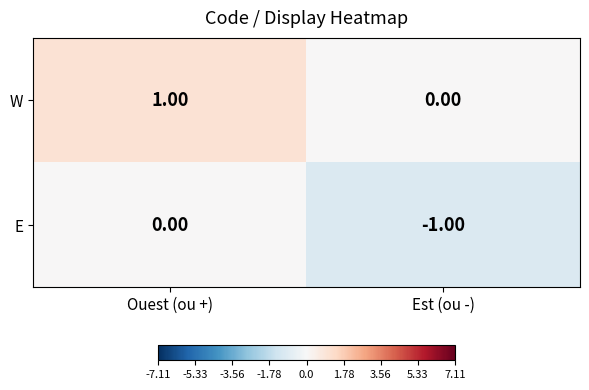

Which series has the largest total across all categories?

W